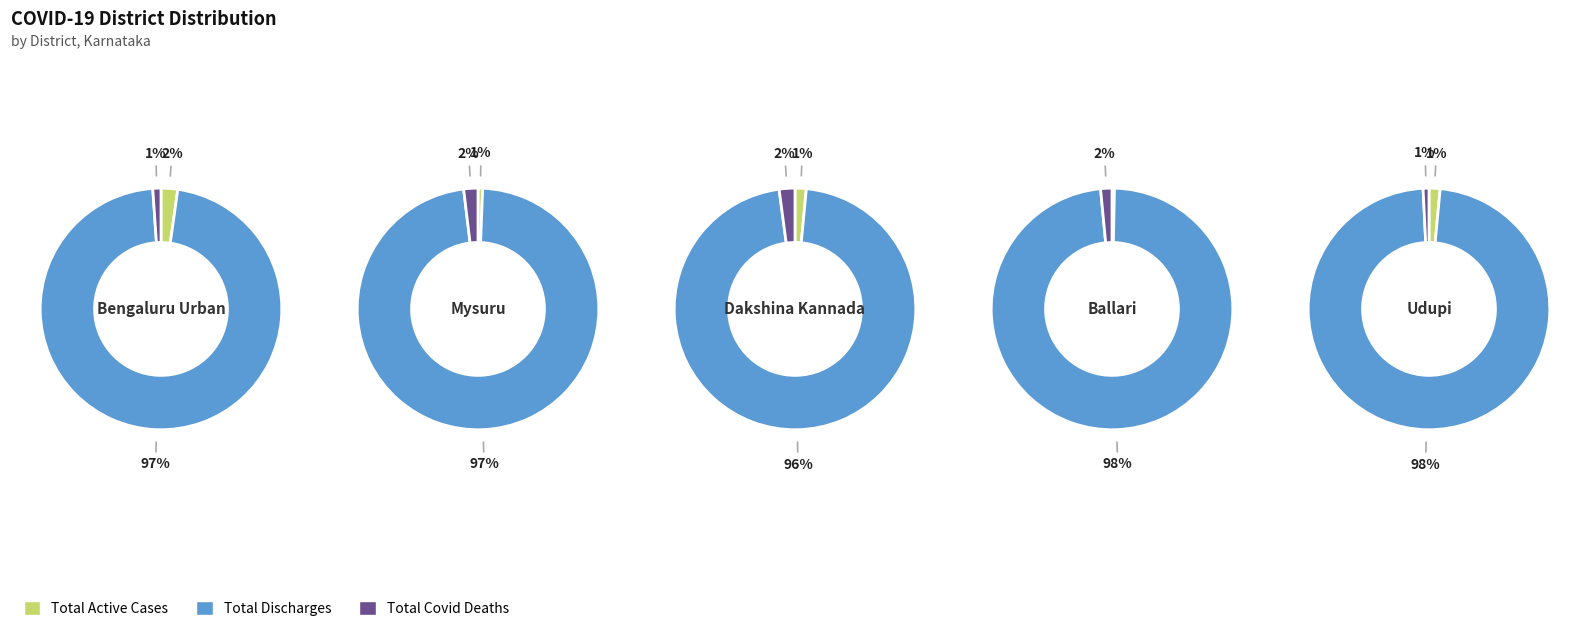

Between 1 and 4, which series saw the biggest shift?

Total Discharges